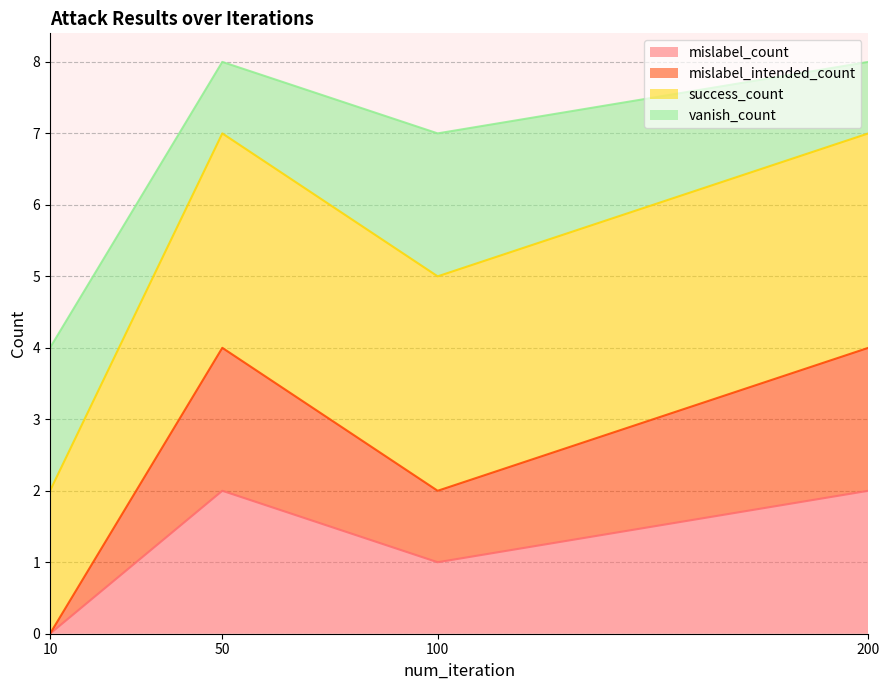

How many lines are shown in the chart?

4